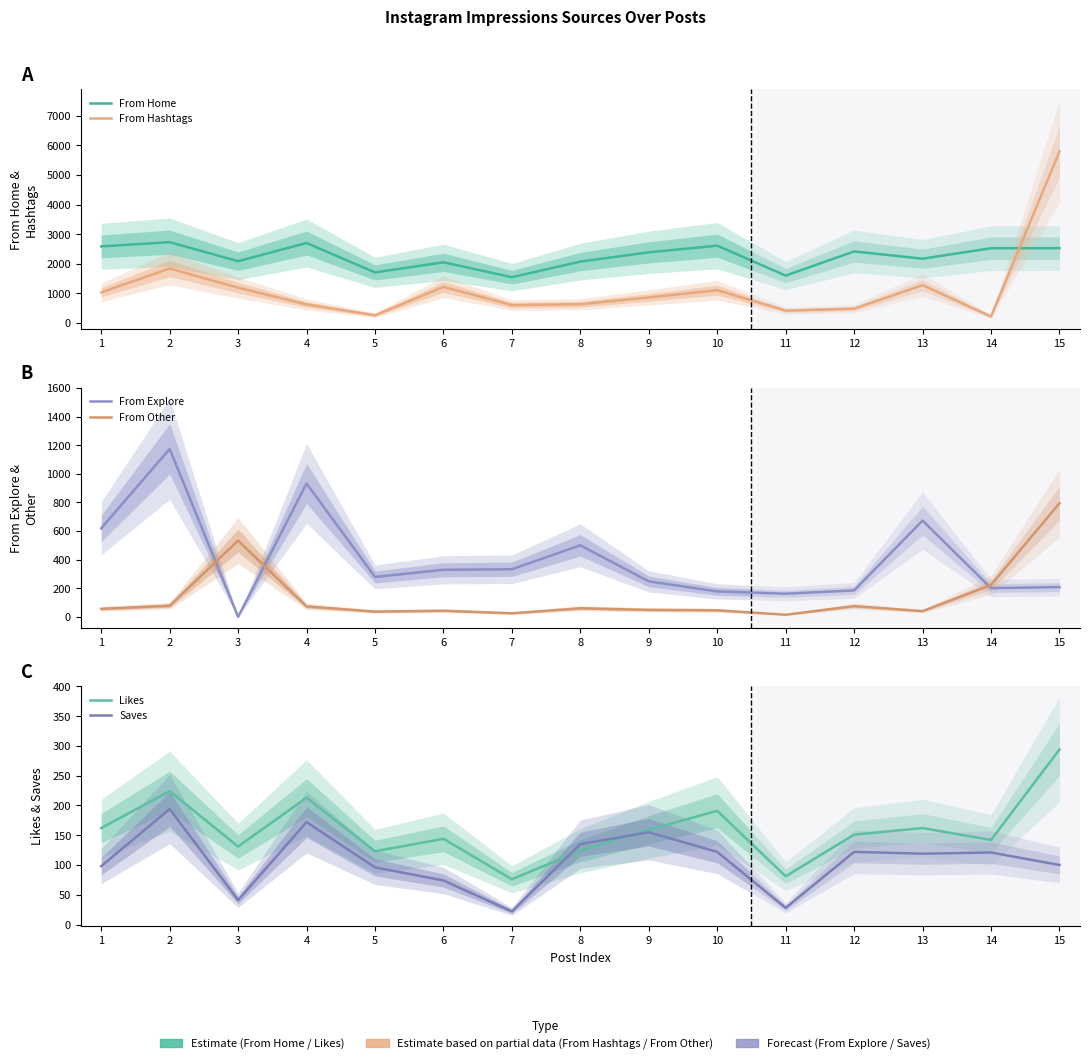

What is the total value across all series at 5?

2494